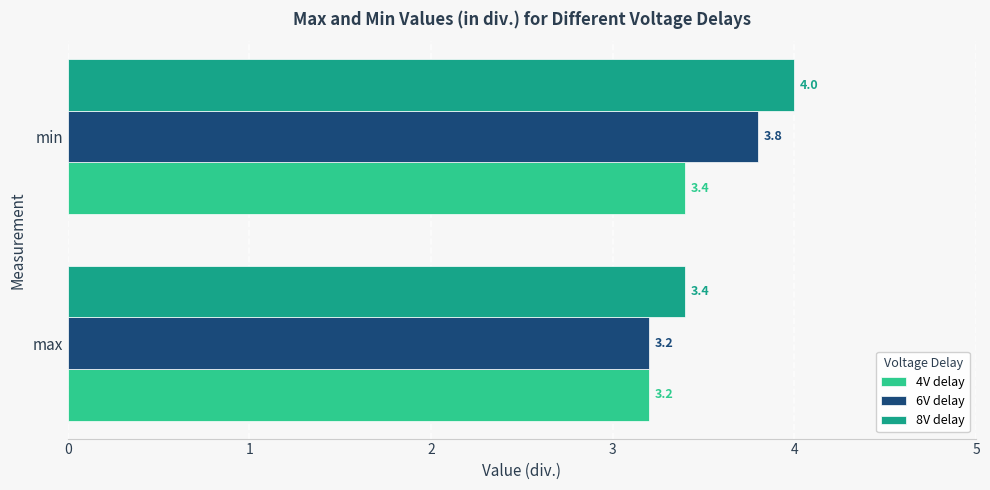

At which category is the sum across all series the highest?

min